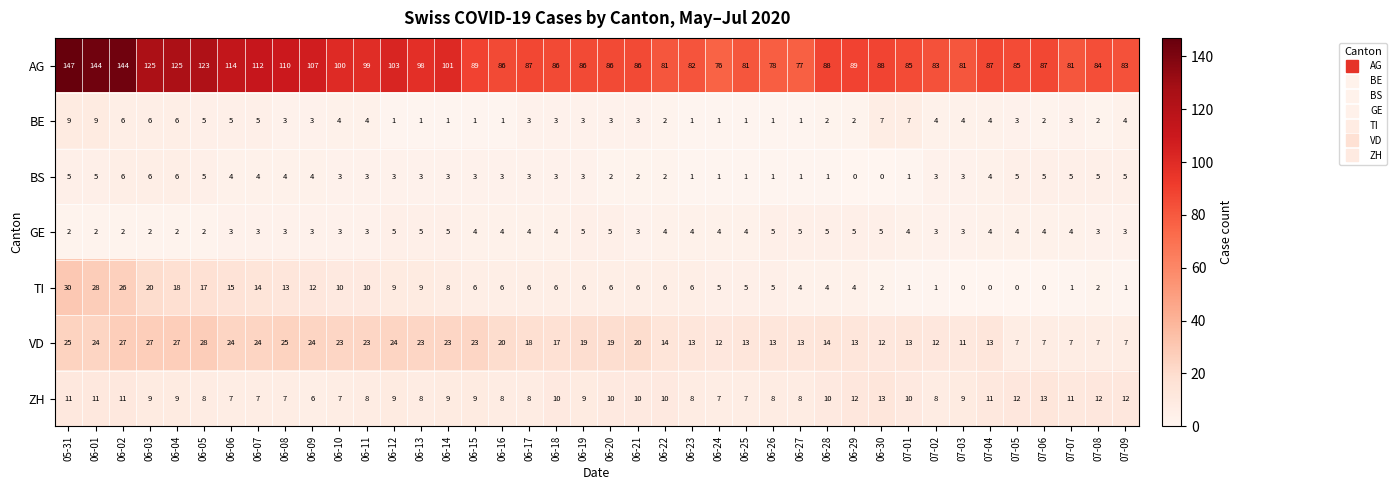

Which series has the largest range (max minus min)?

AG